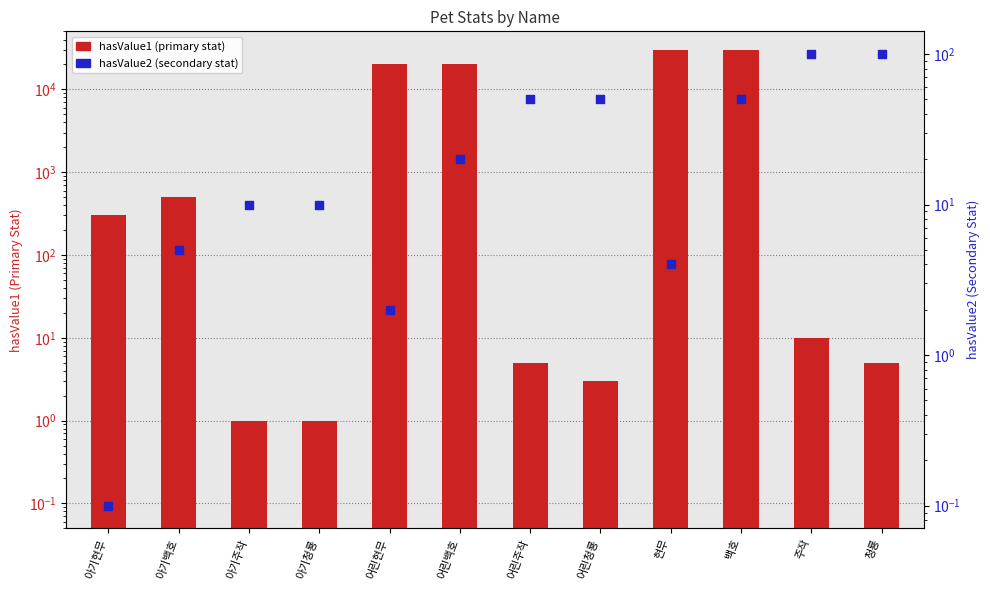

At which category is the sum across all series the highest?

백호